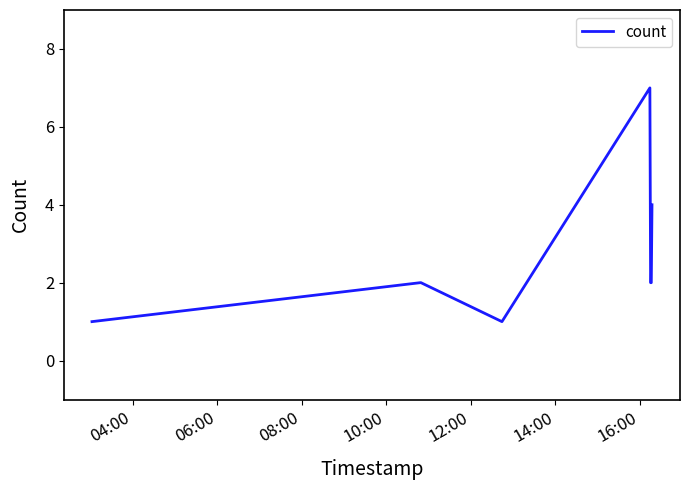

True or false: there are more than 0 points higher than both neighbors.

True